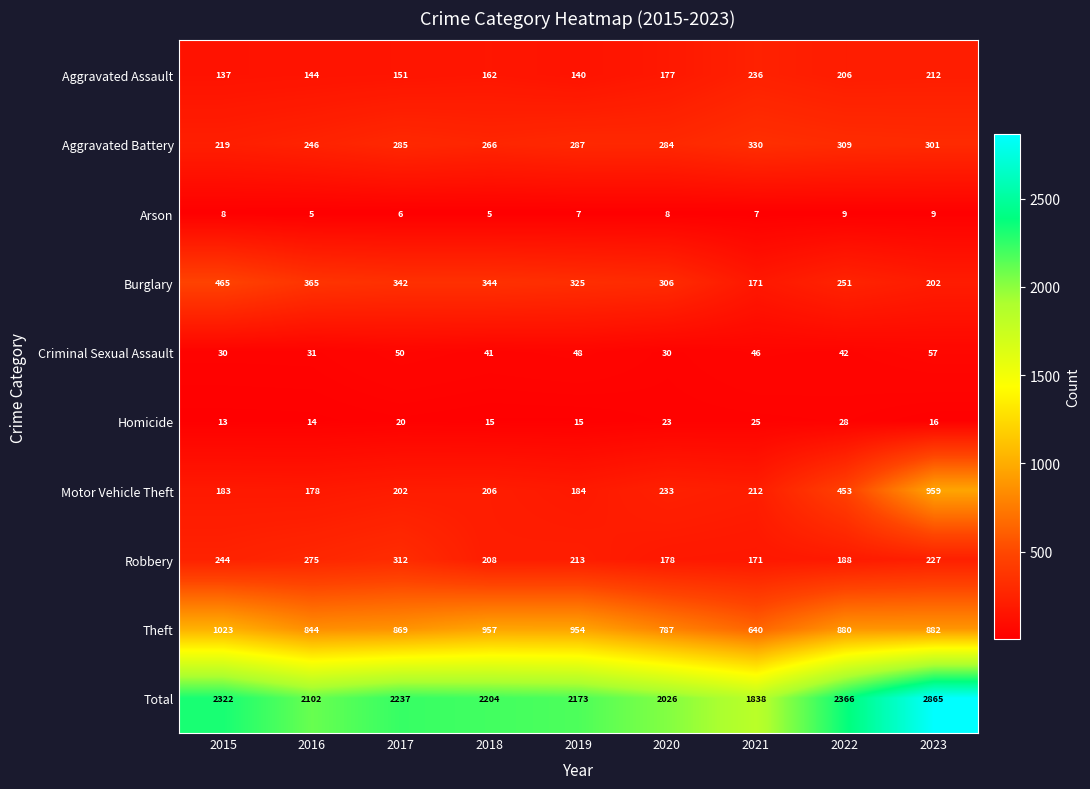

Which series has the largest range (max minus min)?

Total